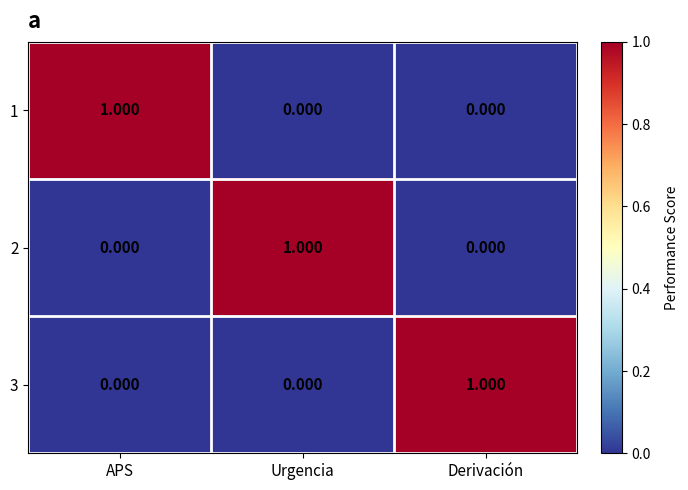

Is the value of 2 at APS greater than the value of 3 at Derivación?

No